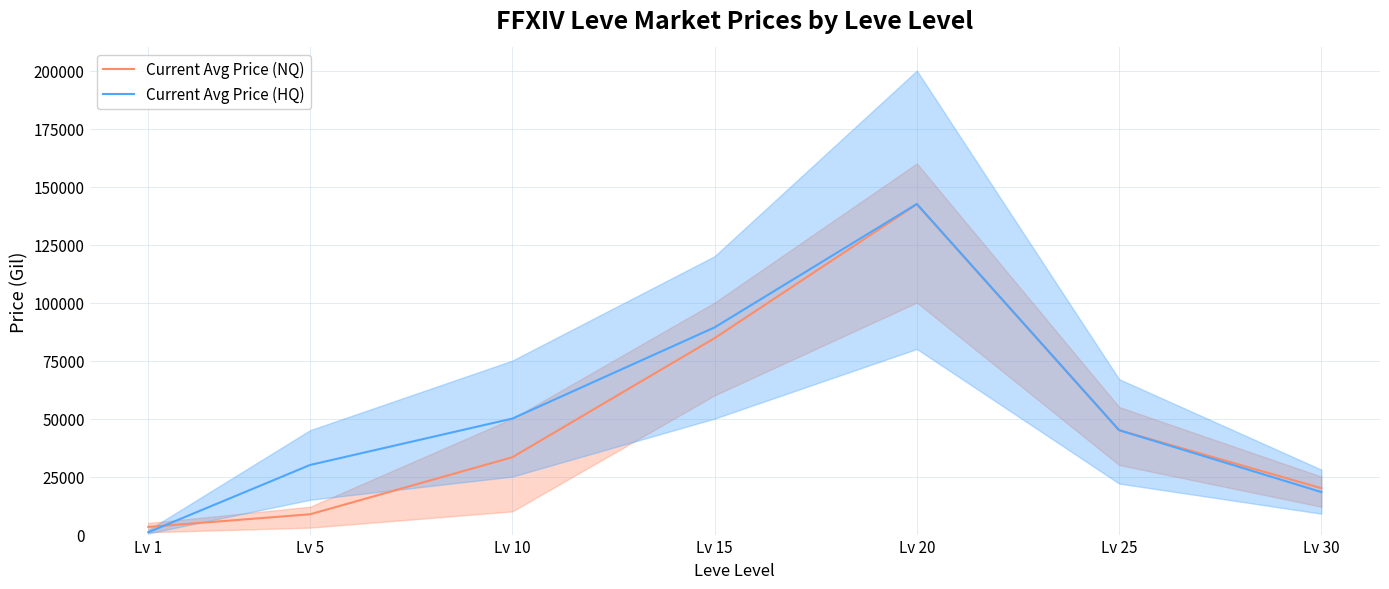

Which series has the largest range (max minus min)?

Current Avg Price (HQ)